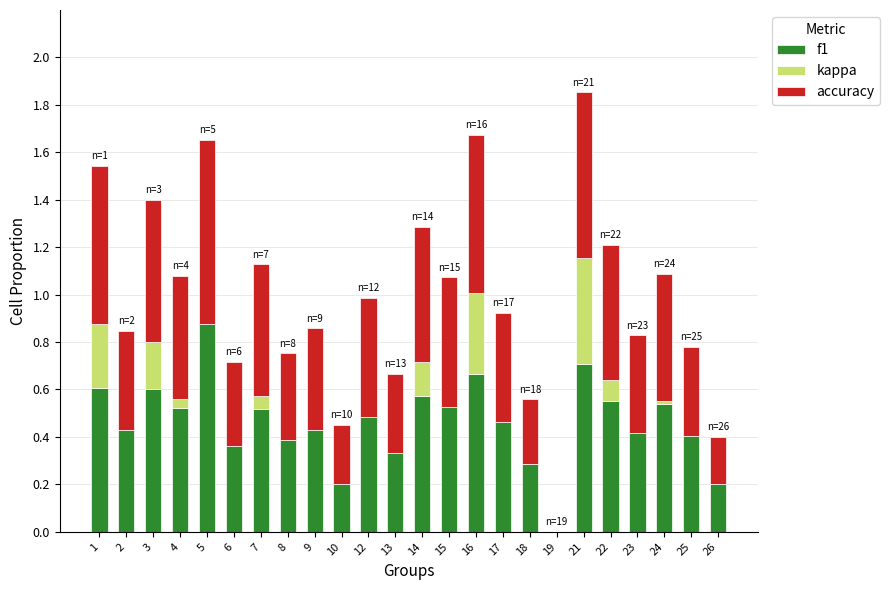

Which category has the highest value in the f1 series?

5